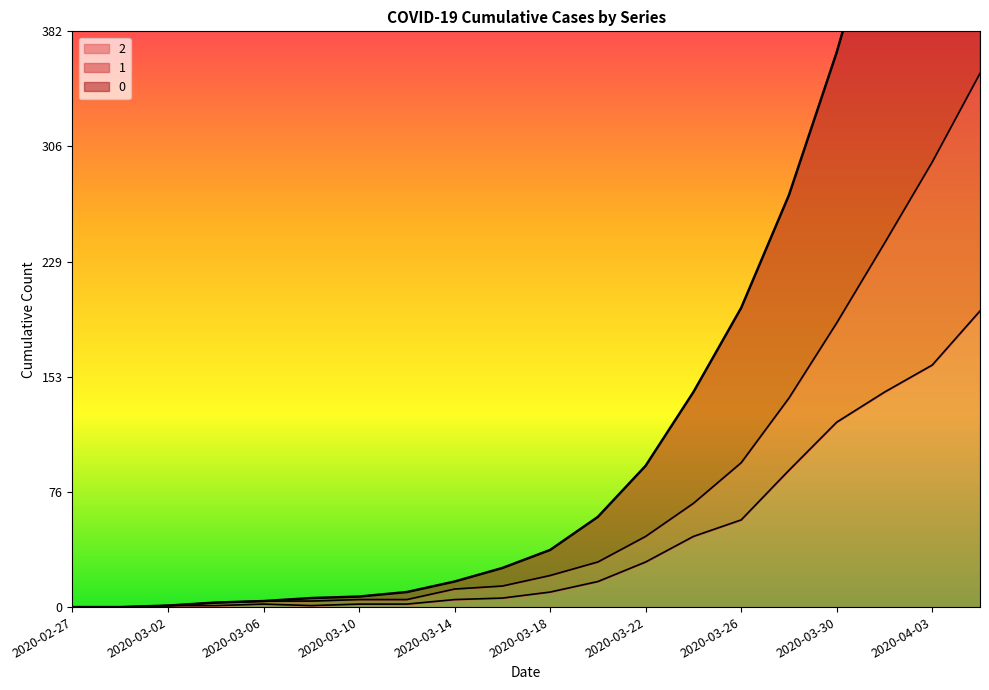

The 1 series shows 242 at 2020-04-01. True or false?

True